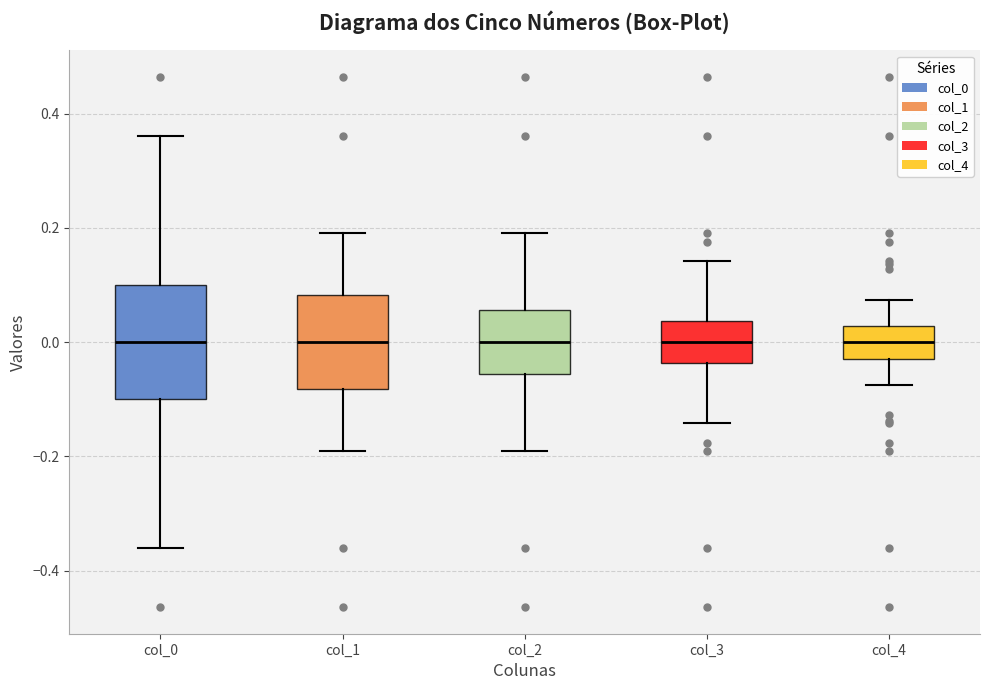

Reading left to right, read every box against the y-axis: the position of its median line, the range the box covers, and the ends of its whiskers. The values are not printed on the chart, so give them approximately, as read against the axis.

col_0: median 0.00, box -0.10 to 0.10, whiskers -0.36 to 0.36
col_1: median 0.00, box -0.08 to 0.08, whiskers -0.20 to 0.20
col_2: median 0.00, box -0.06 to 0.06, whiskers -0.20 to 0.20
col_3: median 0.00, box -0.04 to 0.04, whiskers -0.14 to 0.14
col_4: median 0.00, box -0.02 to 0.02, whiskers -0.08 to 0.08